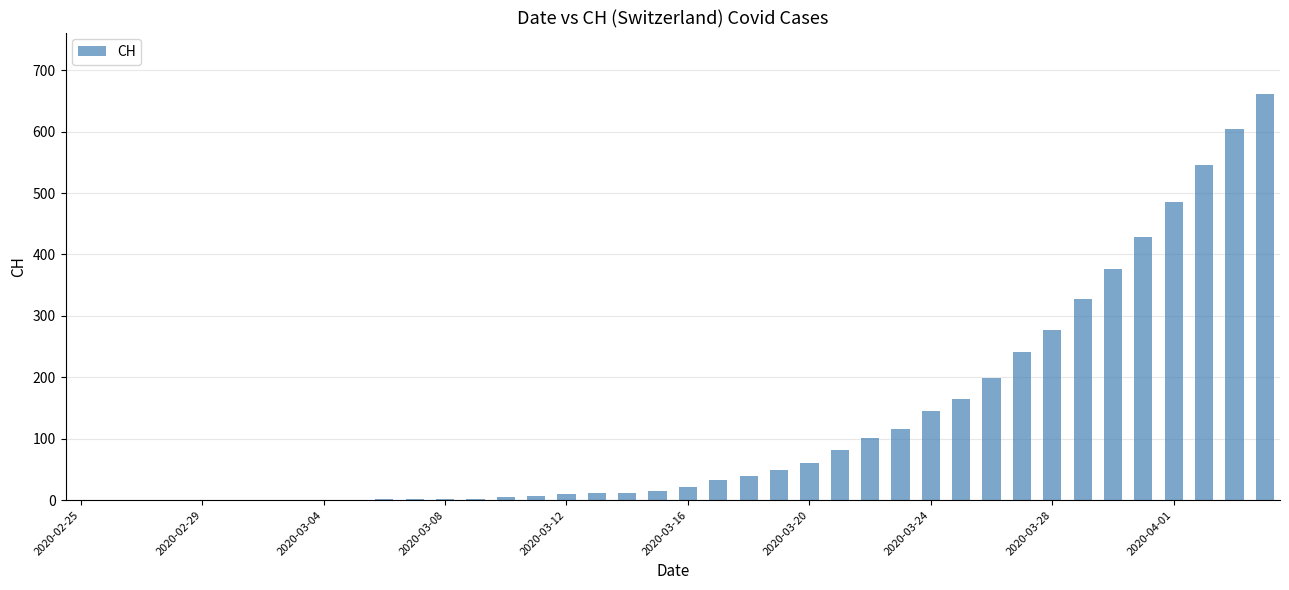

What is the greatest value displayed?

662